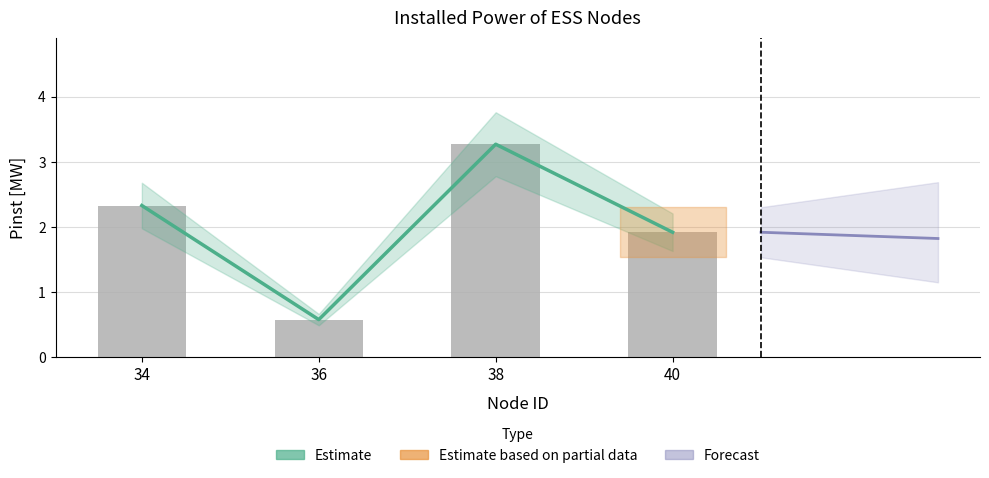

Which series has the widest spread of values?

Estimate